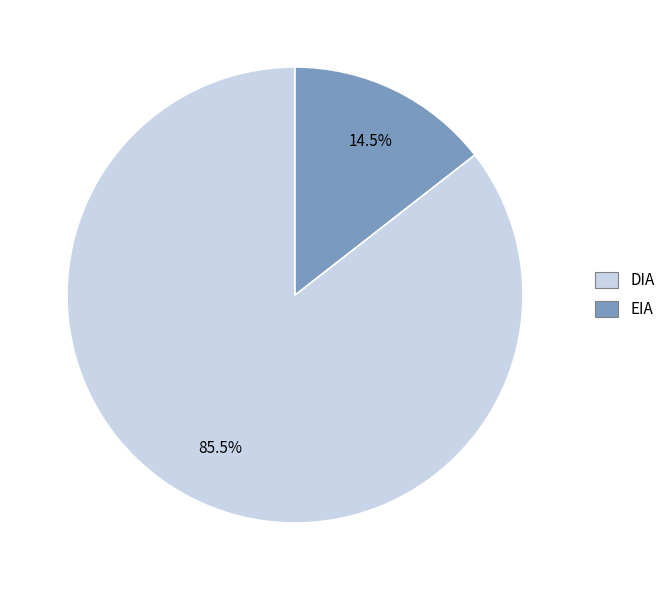

What is the total percentage of DIA and EIA?

100.0%